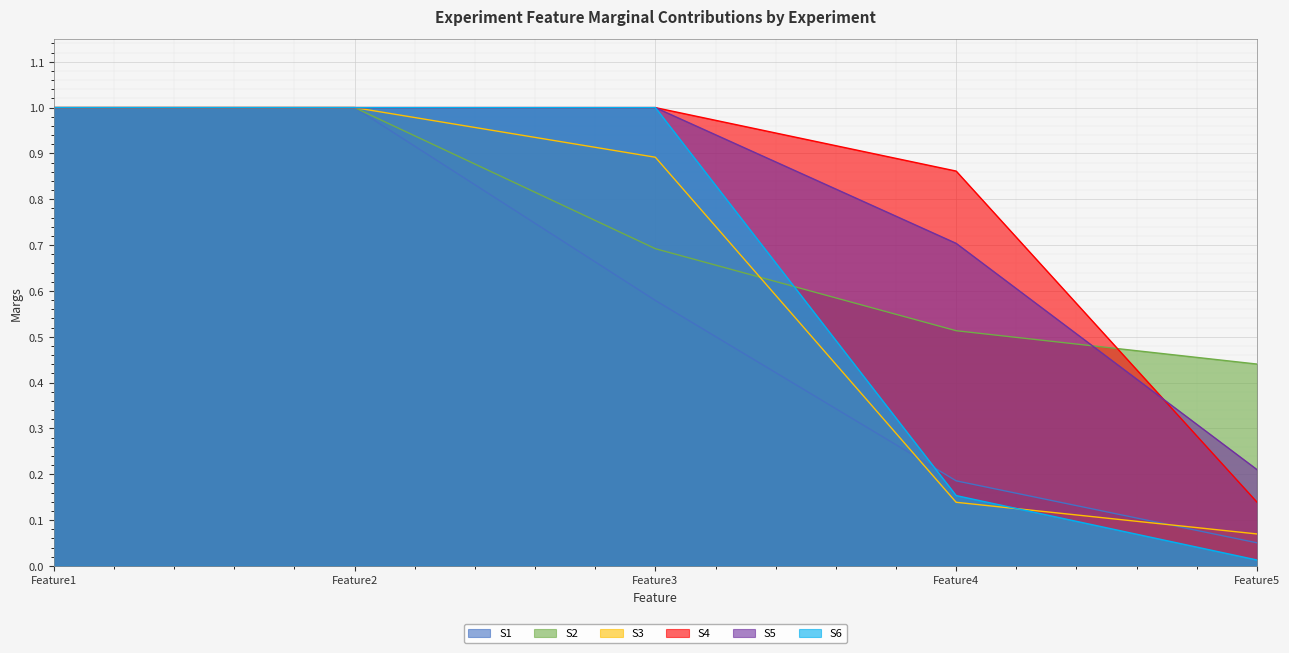

Which series has the largest range (max minus min)?

S6